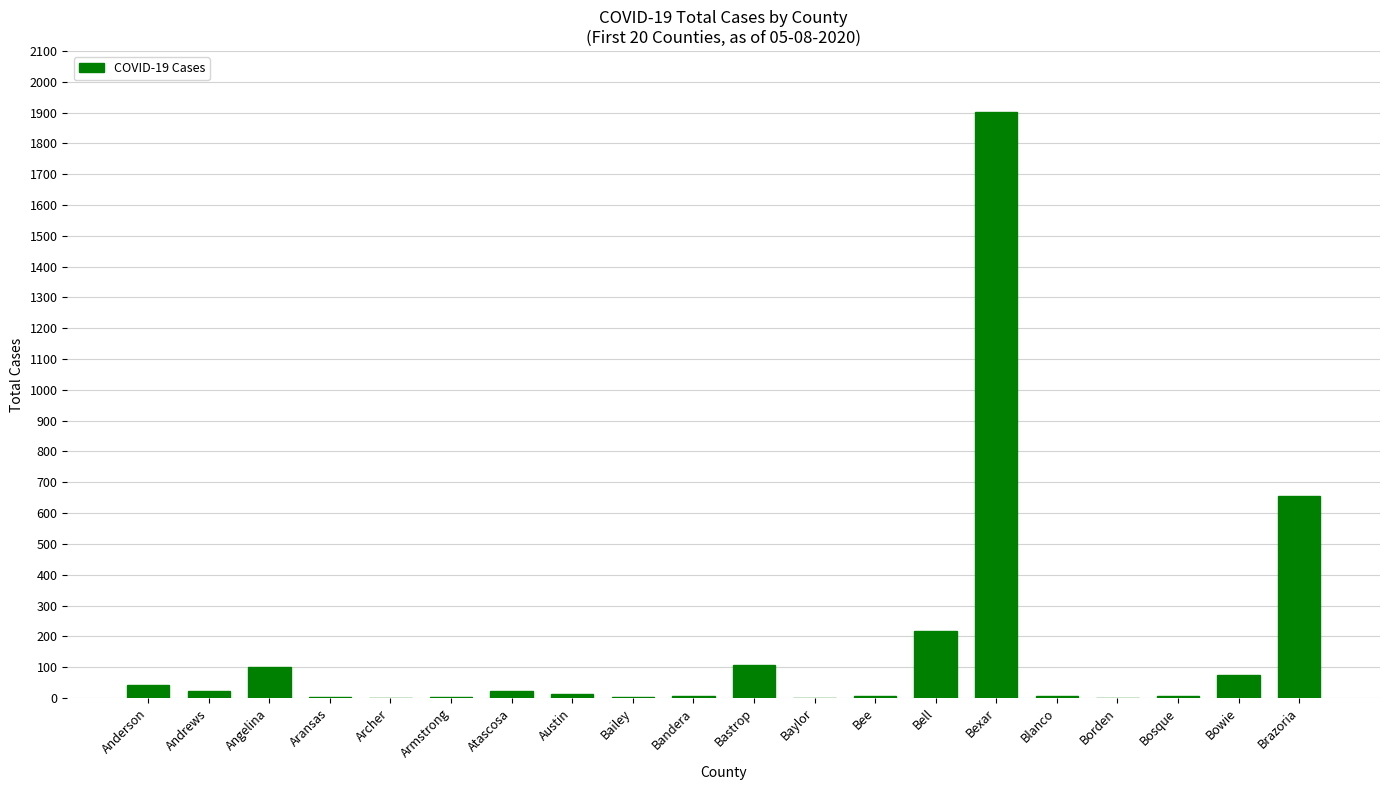

The value at Bastrop is 189. True or false?

False